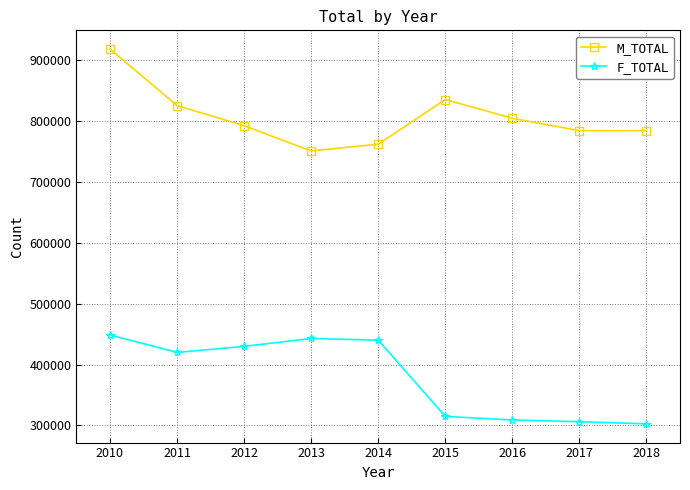

True or false: M_TOTAL has a value of 784245 at 2018.

True